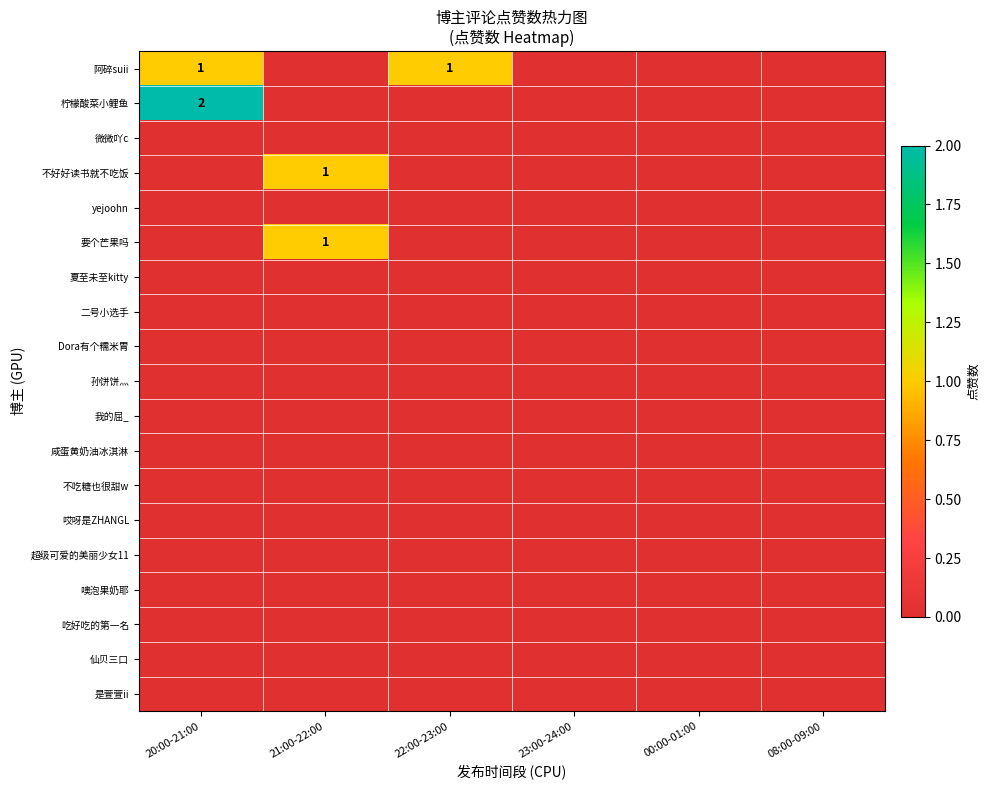

Which has a higher value, 23:00-24:00 or 22:00-23:00?

22:00-23:00